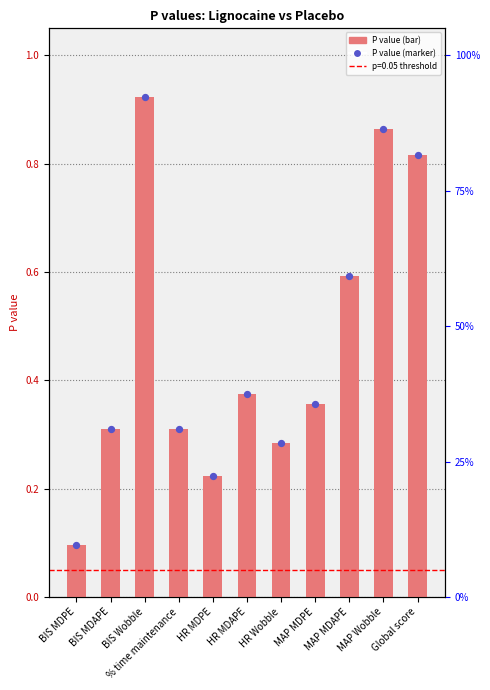

Which series contains the highest Y value?

P value